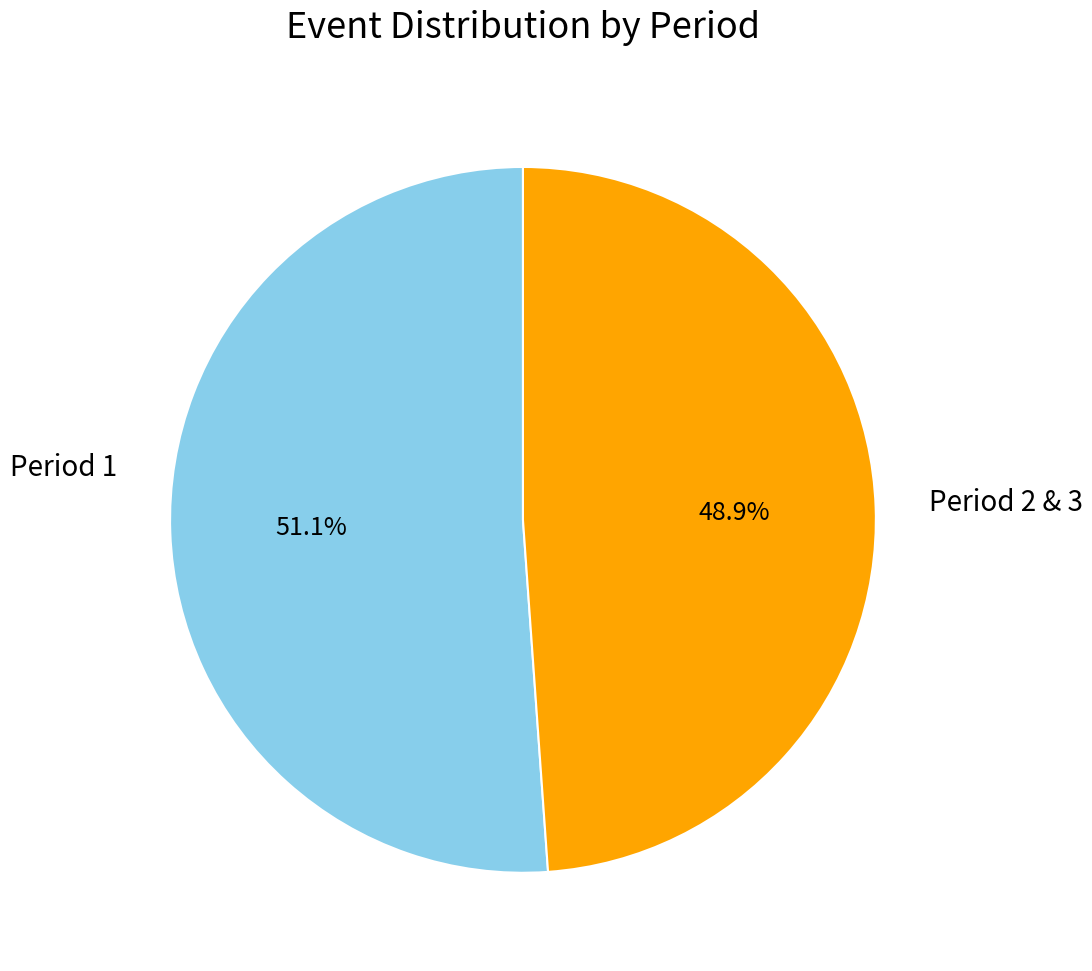

Rank the categories by value from highest to lowest.

Period 1, Period 2 & 3